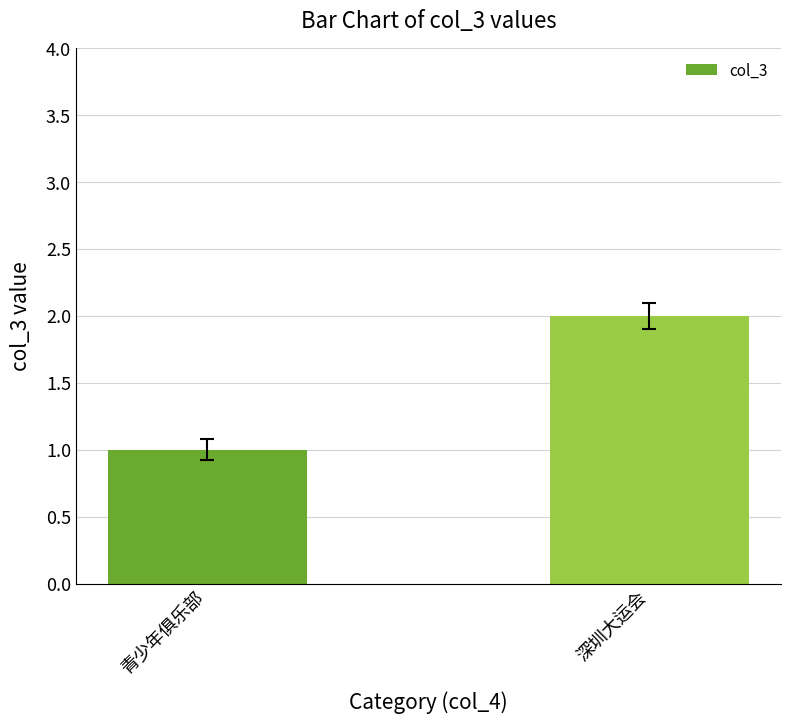

What is the change in value from 青少年俱乐部 to 深圳大运会?

+1